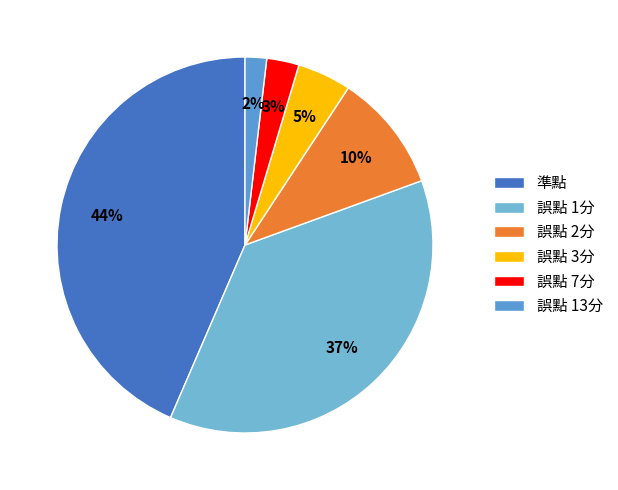

To the nearest percent, what percentage of the pie is 準點?

44%